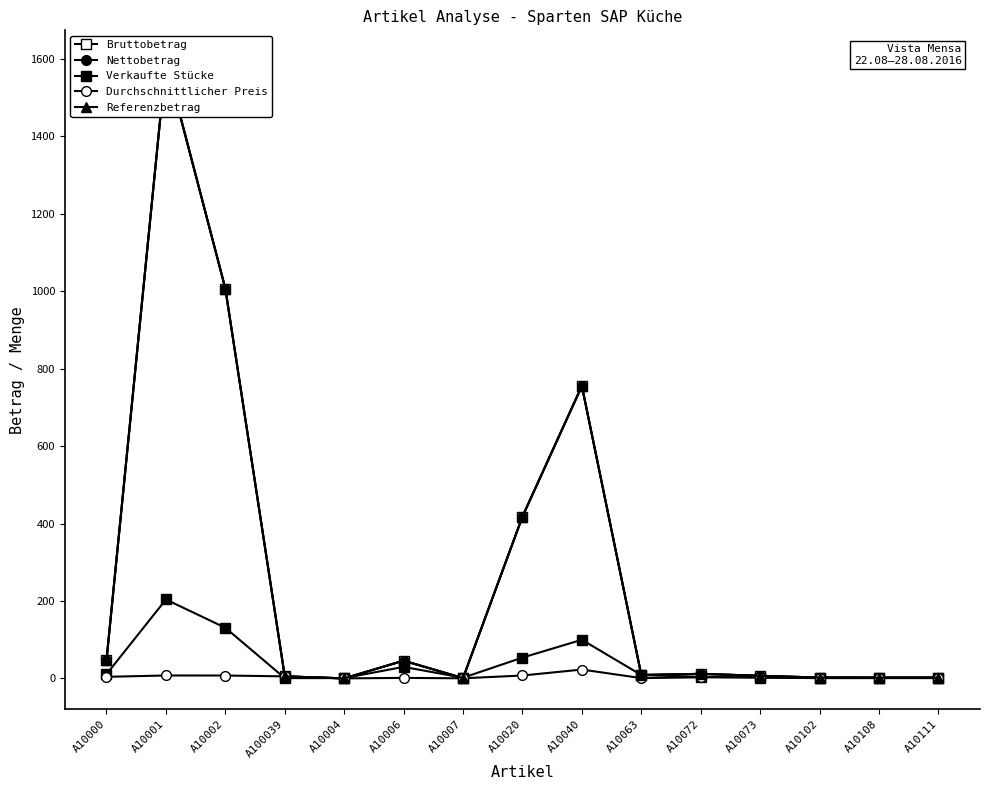

Between A10063 and A10004, which is larger?

A10063